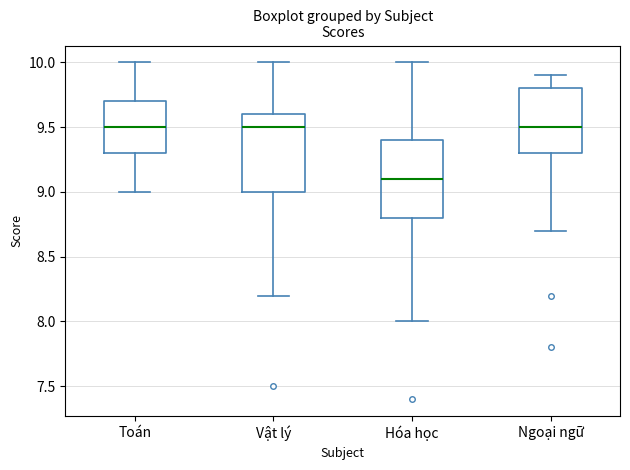

Reading left to right, transcribe this box plot: for each box, give where its median line is, the range the box spans, and where its two whiskers end, as read against the y-axis. The values are not printed on the chart, so give them approximately, as read against the axis.

Toán: median 9.5, box 9.3 to 9.7, whiskers 9.0 to 10.0
Vật lý: median 9.5, box 9.0 to 9.6, whiskers 8.2 to 10.0
Hóa học: median 9.1, box 8.8 to 9.4, whiskers 8.0 to 10.0
Ngoại ngữ: median 9.5, box 9.3 to 9.8, whiskers 8.7 to 9.9